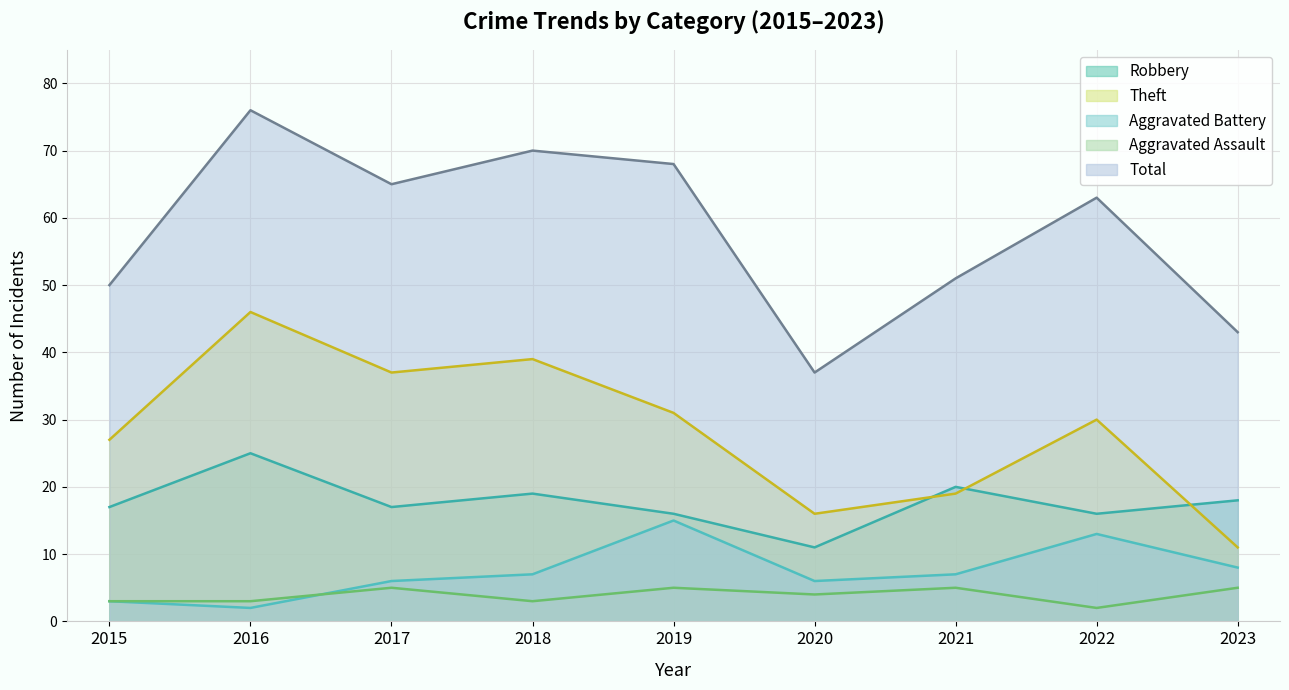

What is the spread (max minus min) of values at 2016?

74